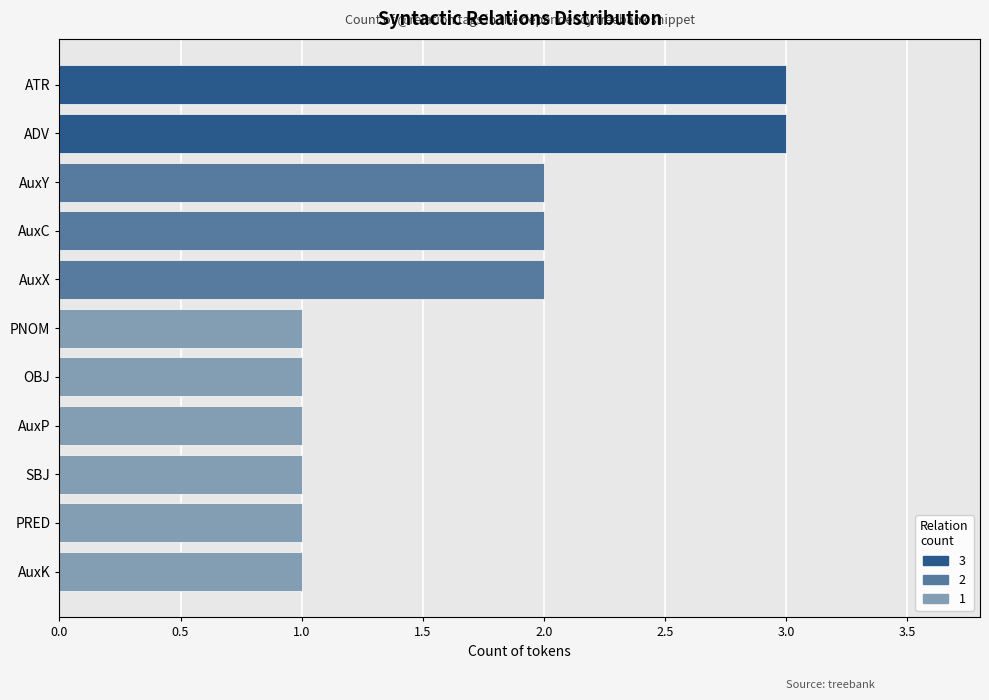

Approximately how many times larger is the value at AuxK compared to ATR?

0.3